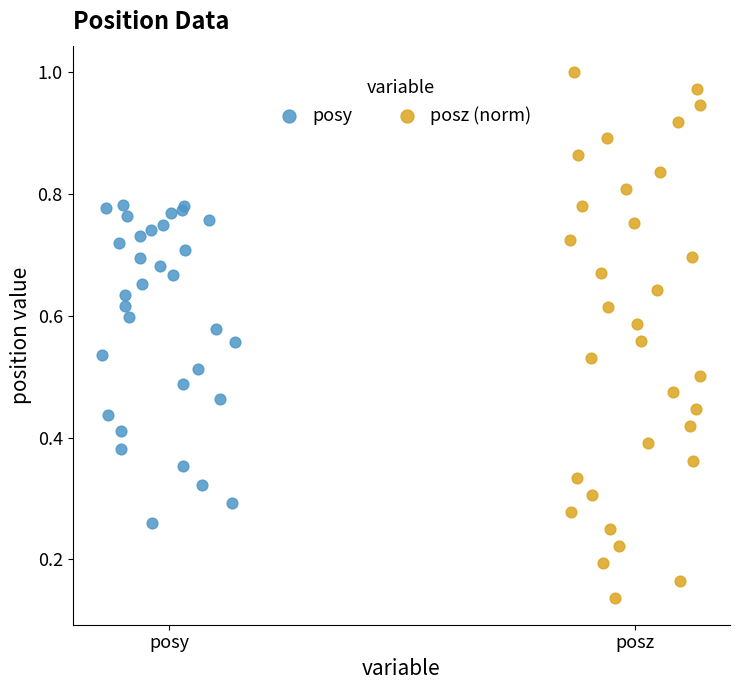

What are all the series names shown in the legend?

posy, posz (norm)